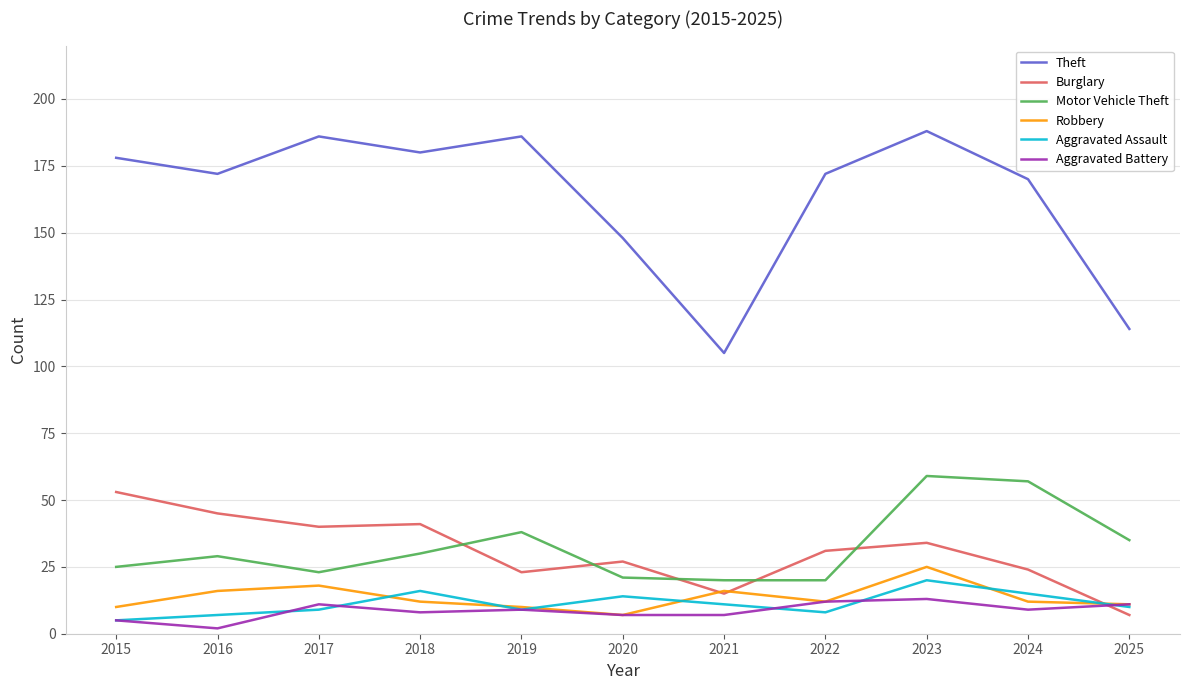

What is the total value across all series at 2023?

339